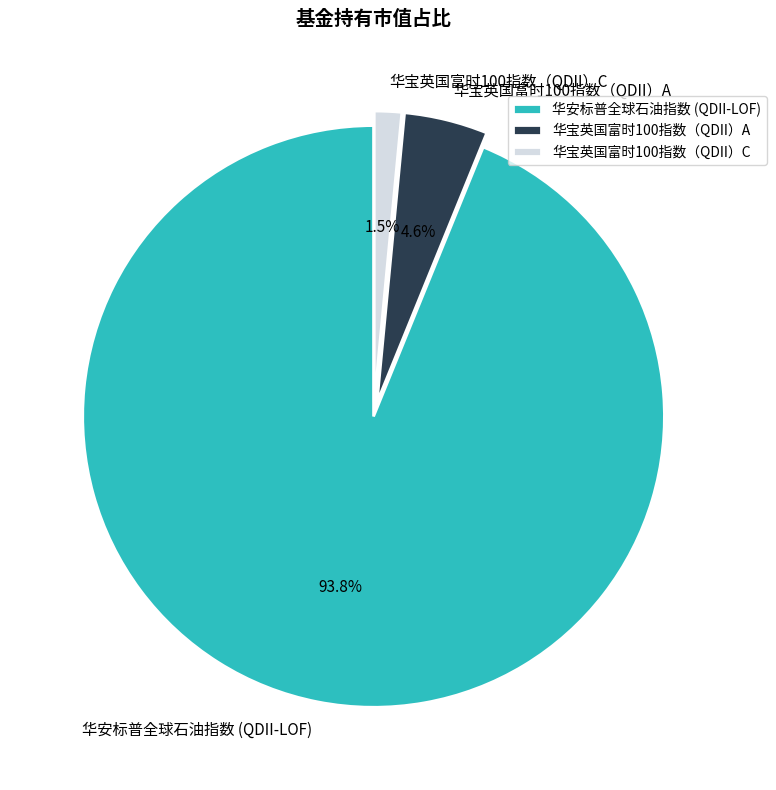

Count the number of slices in the pie.

3